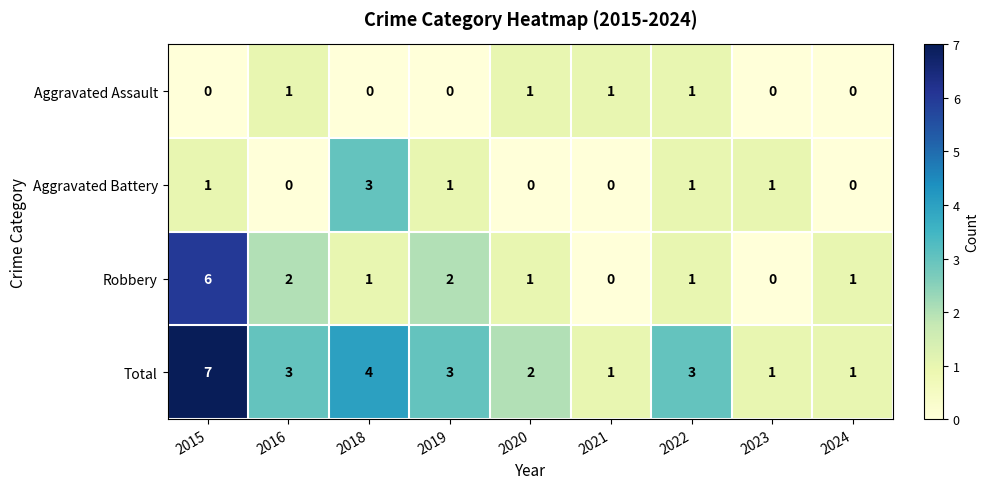

The Aggravated Battery series shows 0 at 2019. True or false?

False